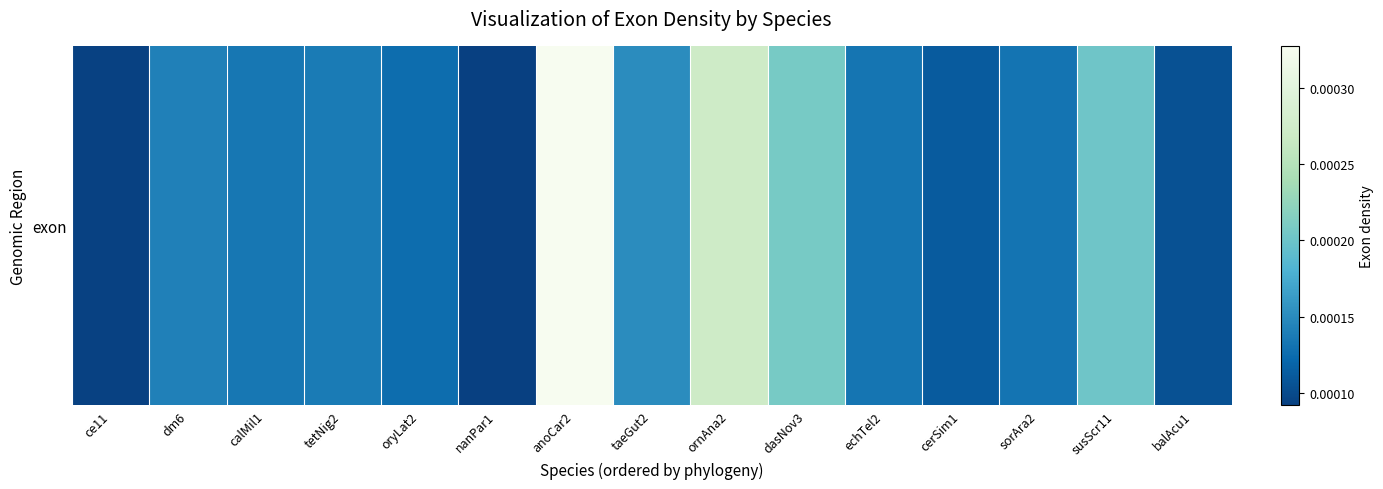

True or false: the data shows 0.0 at balAcu1.

False